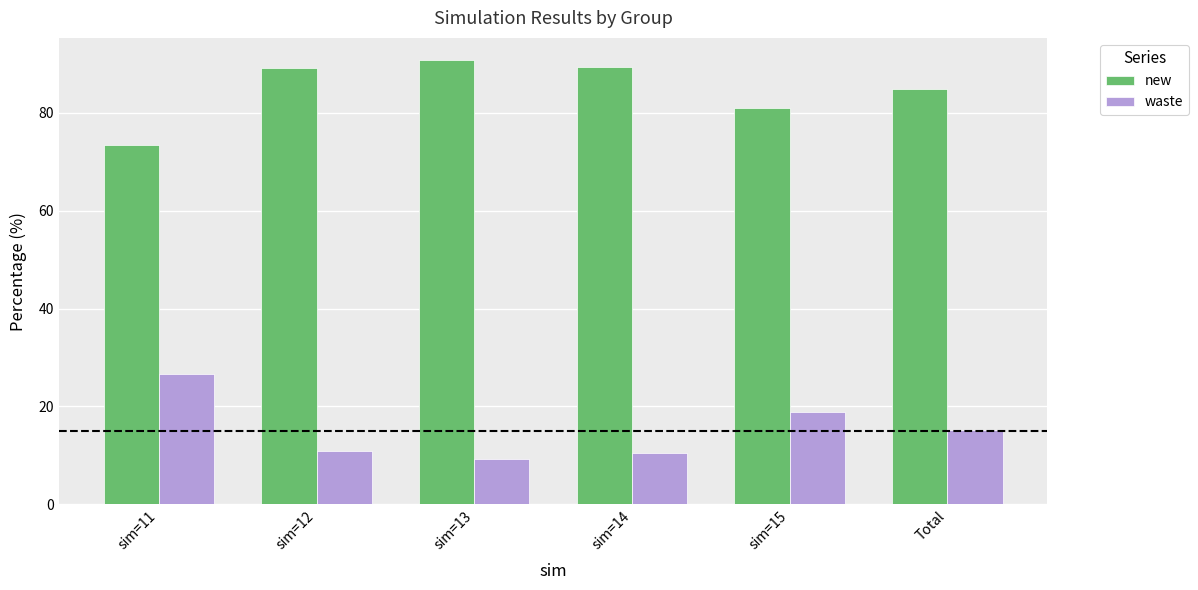

List the series in order of their overall mean, lowest first.

waste, new